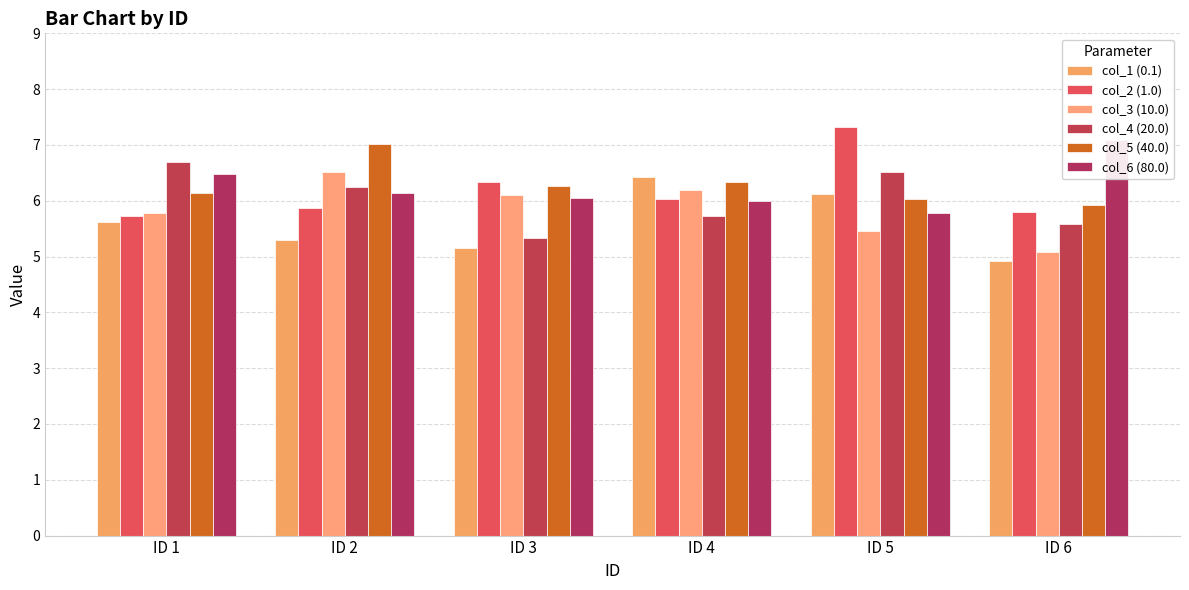

Is the value of col_5 (40.0) at ID 2 greater than the value of col_6 (80.0) at ID 1?

Yes